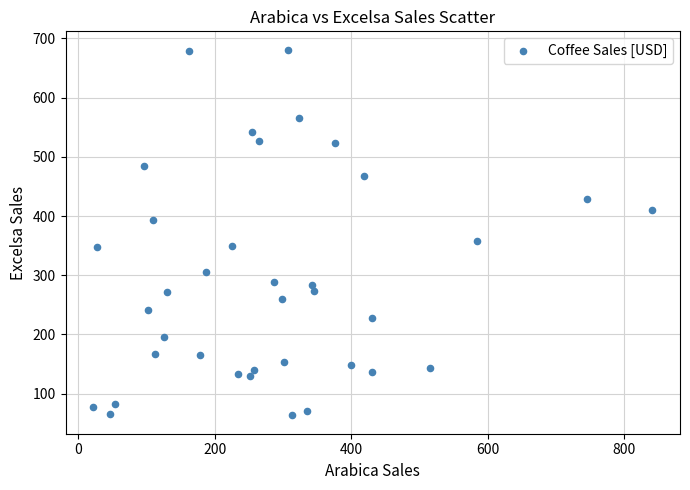

What is the range of X values (max minus min)?

818.4